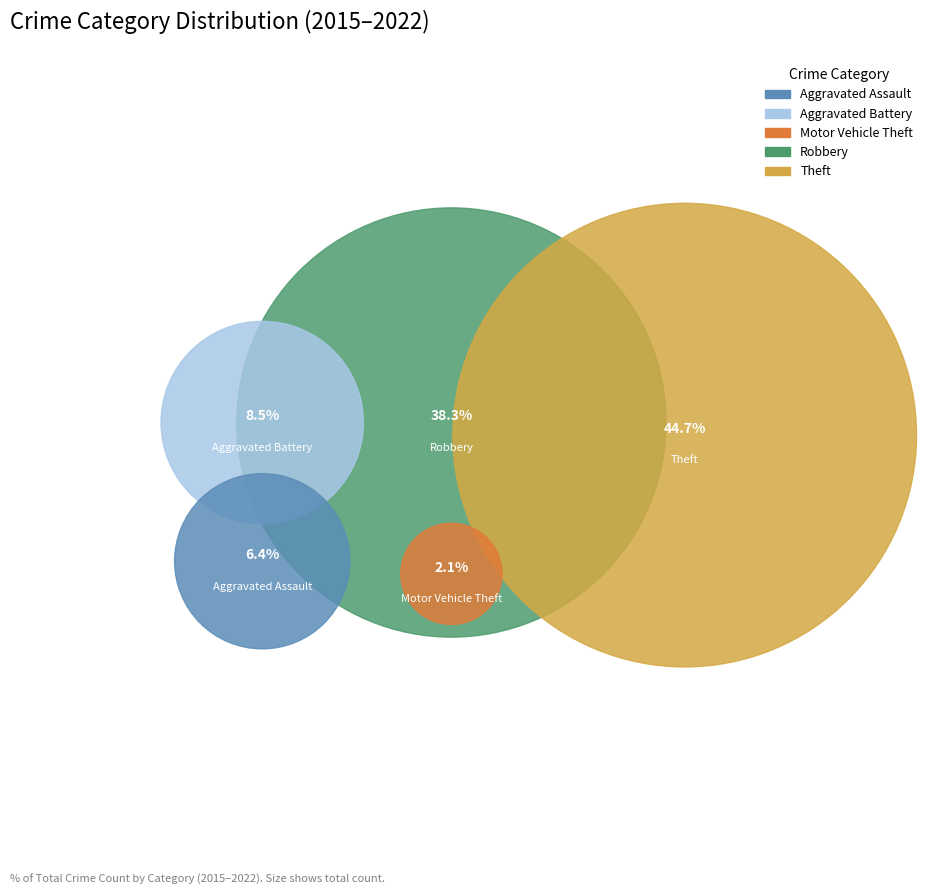

Which slice is the smallest?

Motor Vehicle Theft